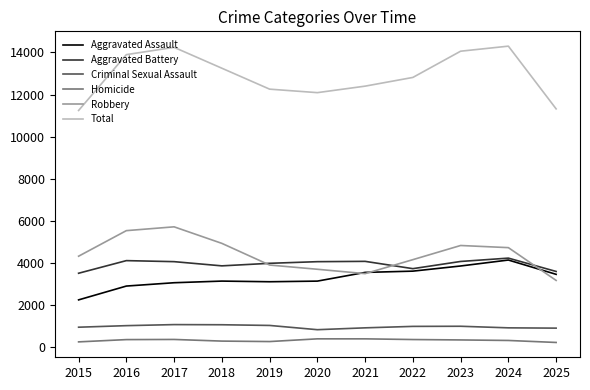

What is the total value across all series at 2020?

24178